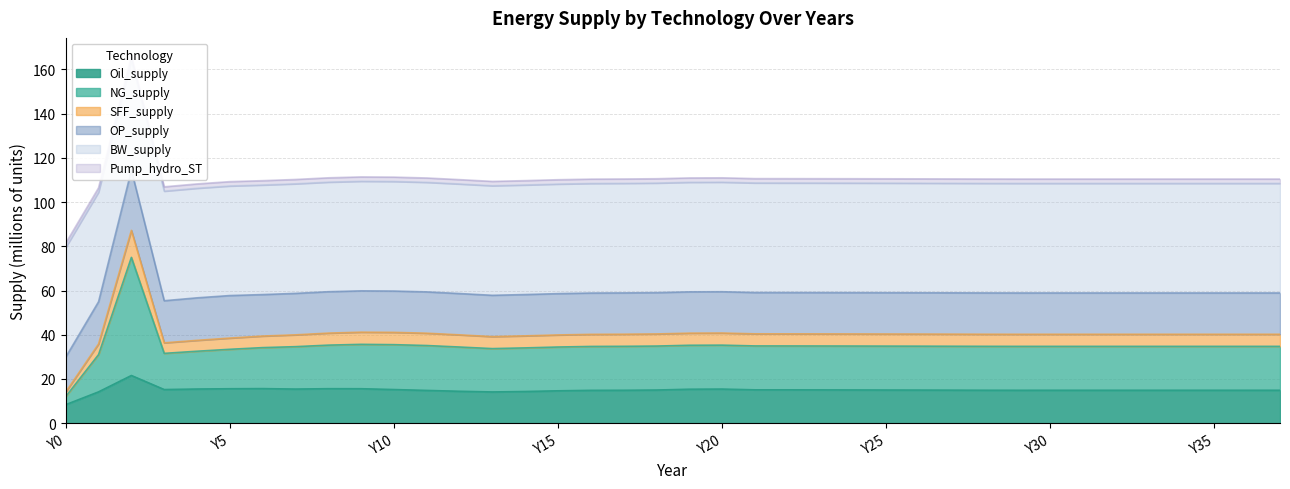

True or false: SFF_supply and NG_supply cross at least once.

False